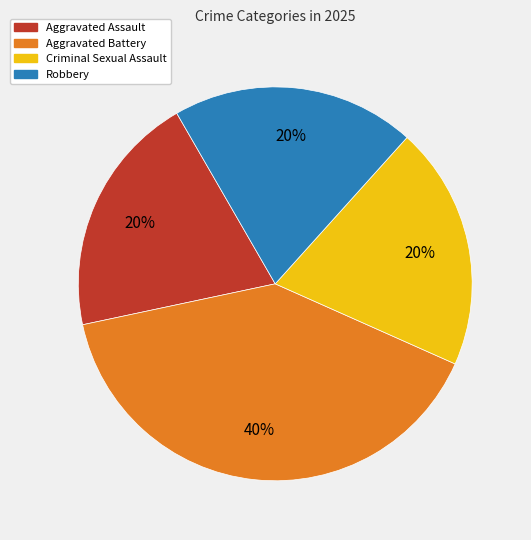

To the nearest percent, what is the average slice percentage?

25%